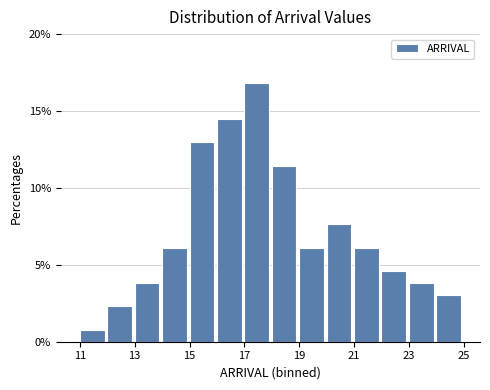

How tall is the bar that spans 12 to 13 on the x-axis? The values are not printed on the chart, so give them approximately, as read against the axis.

2.5